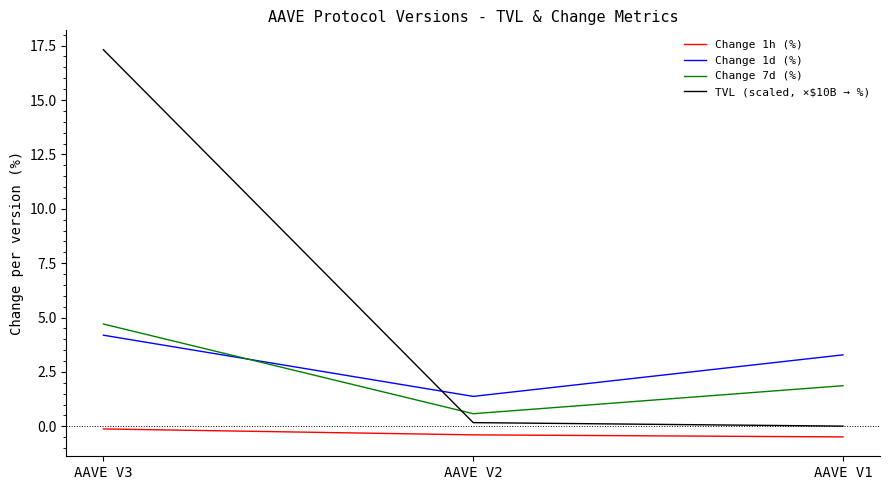

List the series in order of their peak value, highest first.

TVL (scaled, ×$10B → %), Change 7d (%), Change 1d (%), Change 1h (%)